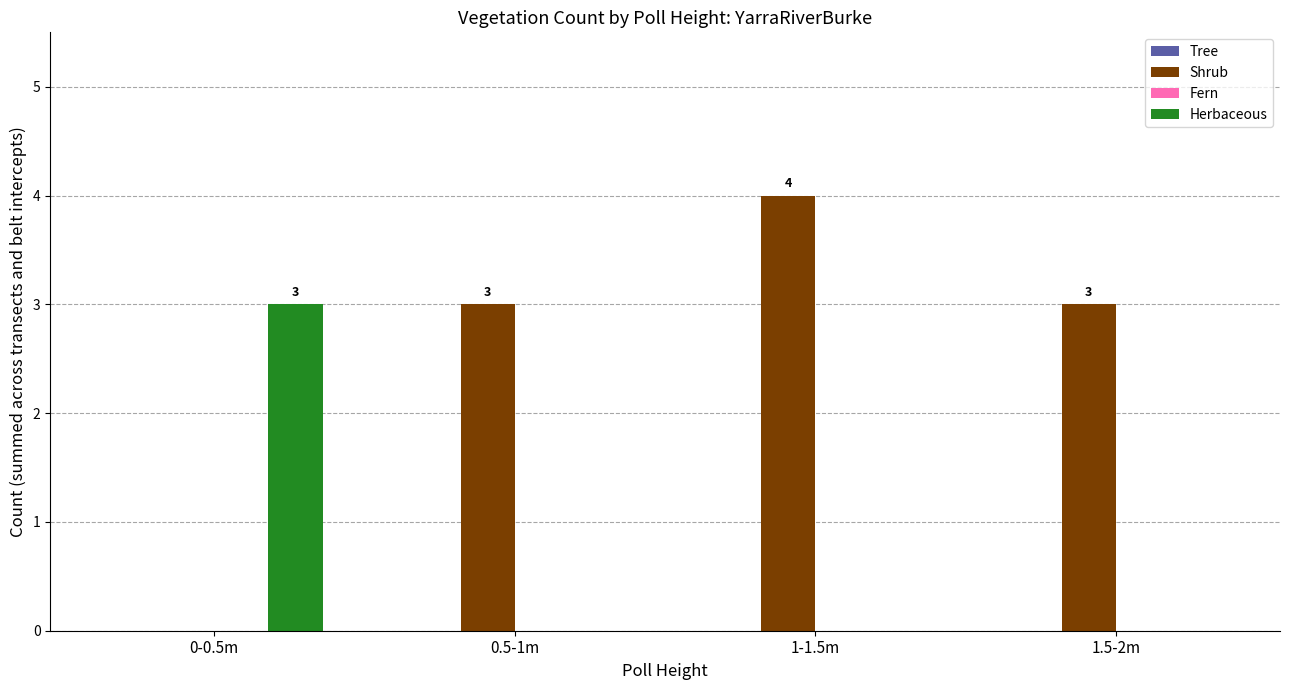

Count the Herbaceous values in the range 0 to 3.

4